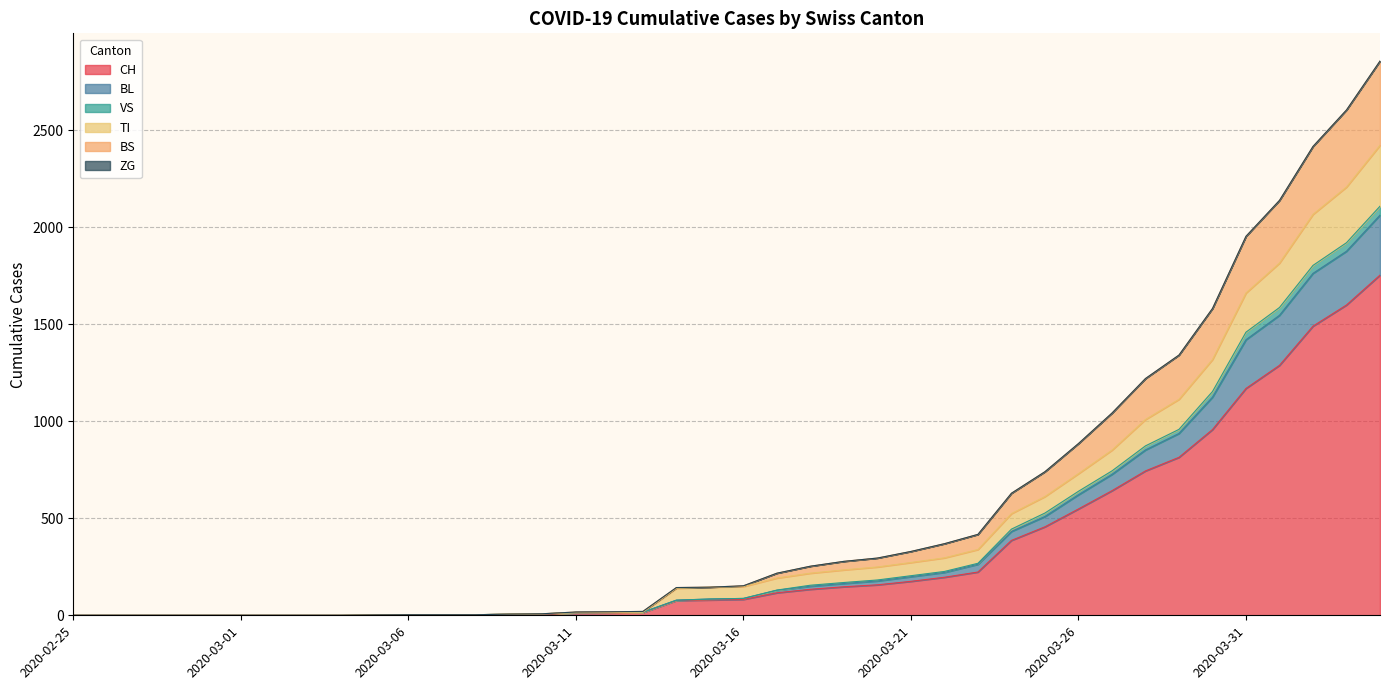

Which series changed the most between 2020-02-28 and 2020-03-13?

BS